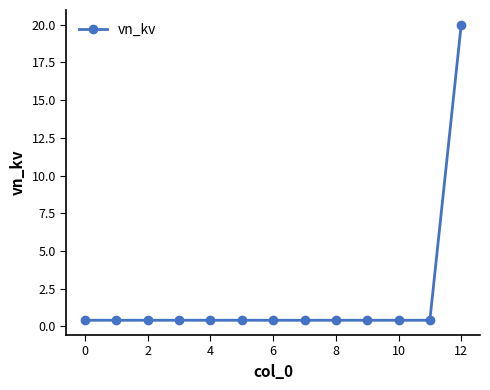

What is the difference between the maximum and minimum values?

19.6